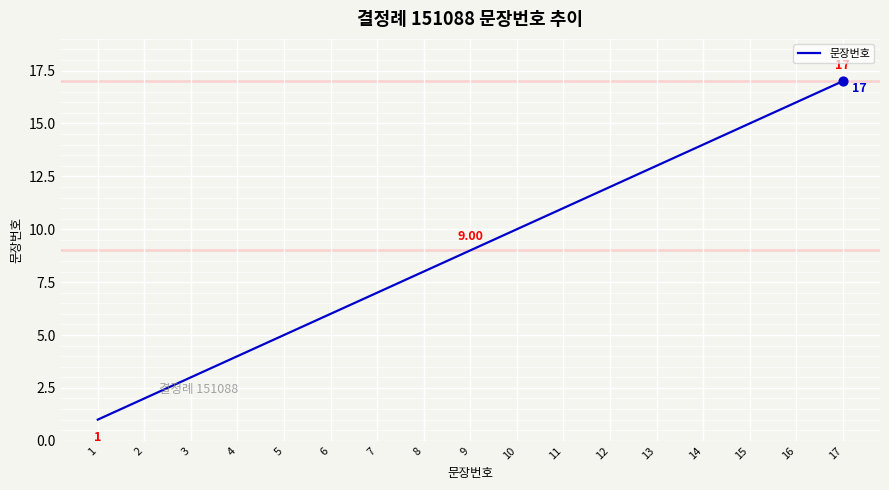

Approximately how many times larger is the value at 10 compared to 11?

0.9